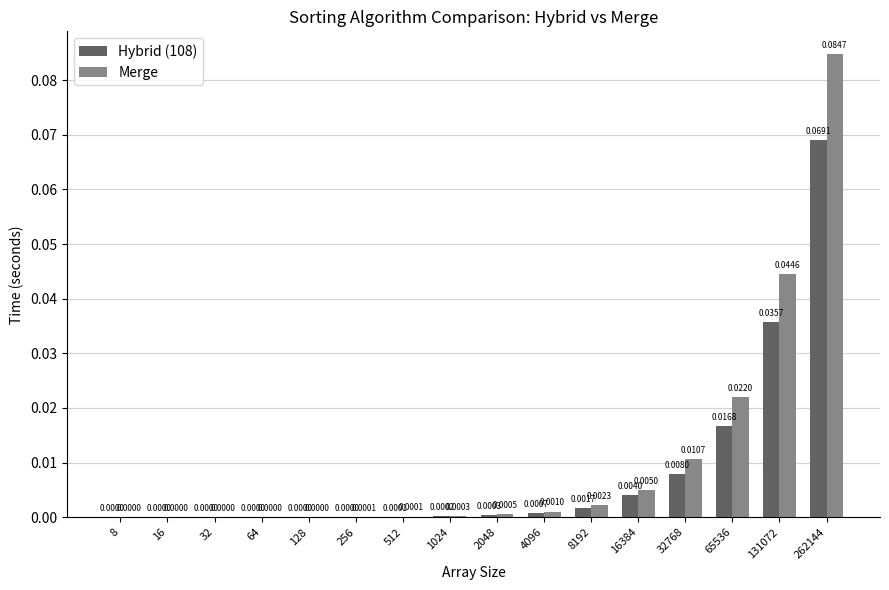

At which category is the sum across all series the highest?

262144